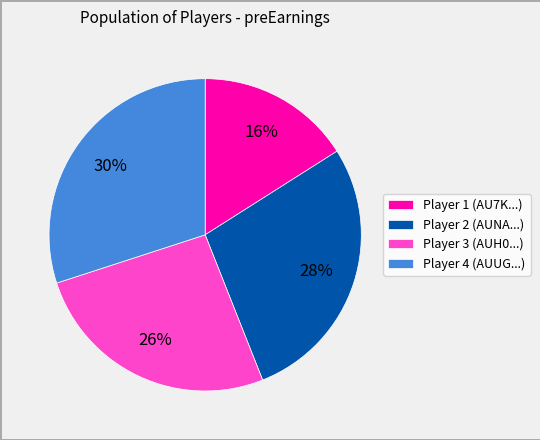

The Player 4 (AUUG...) slice represents 30% of the pie. True or false?

True